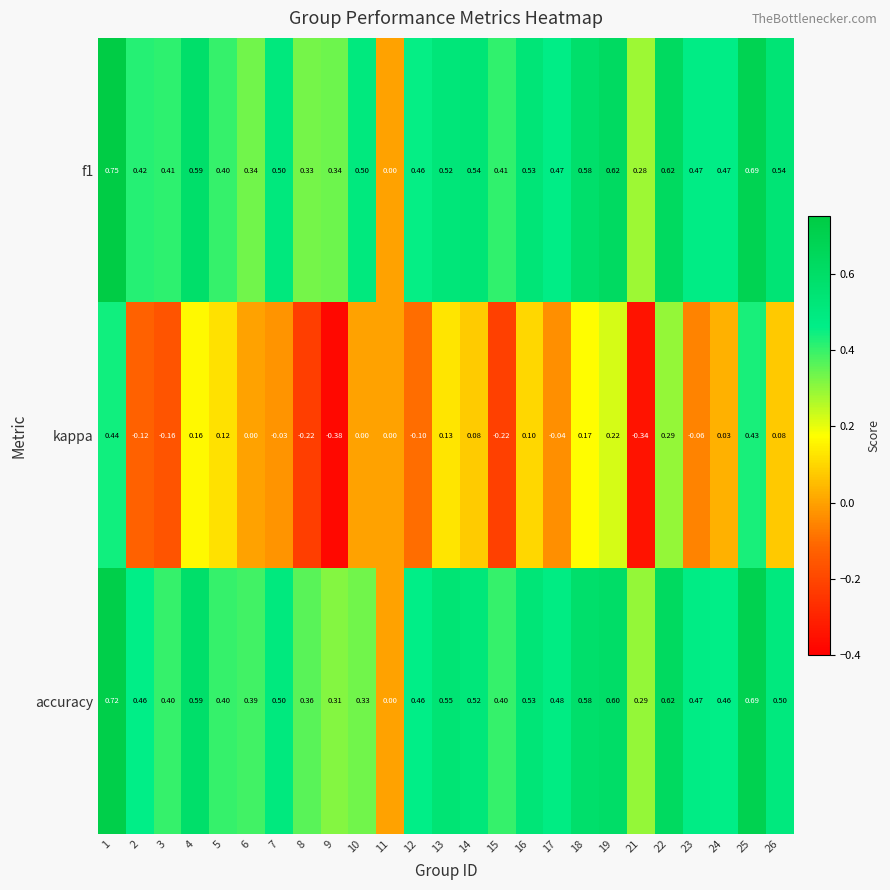

Which series has the widest spread of values?

kappa